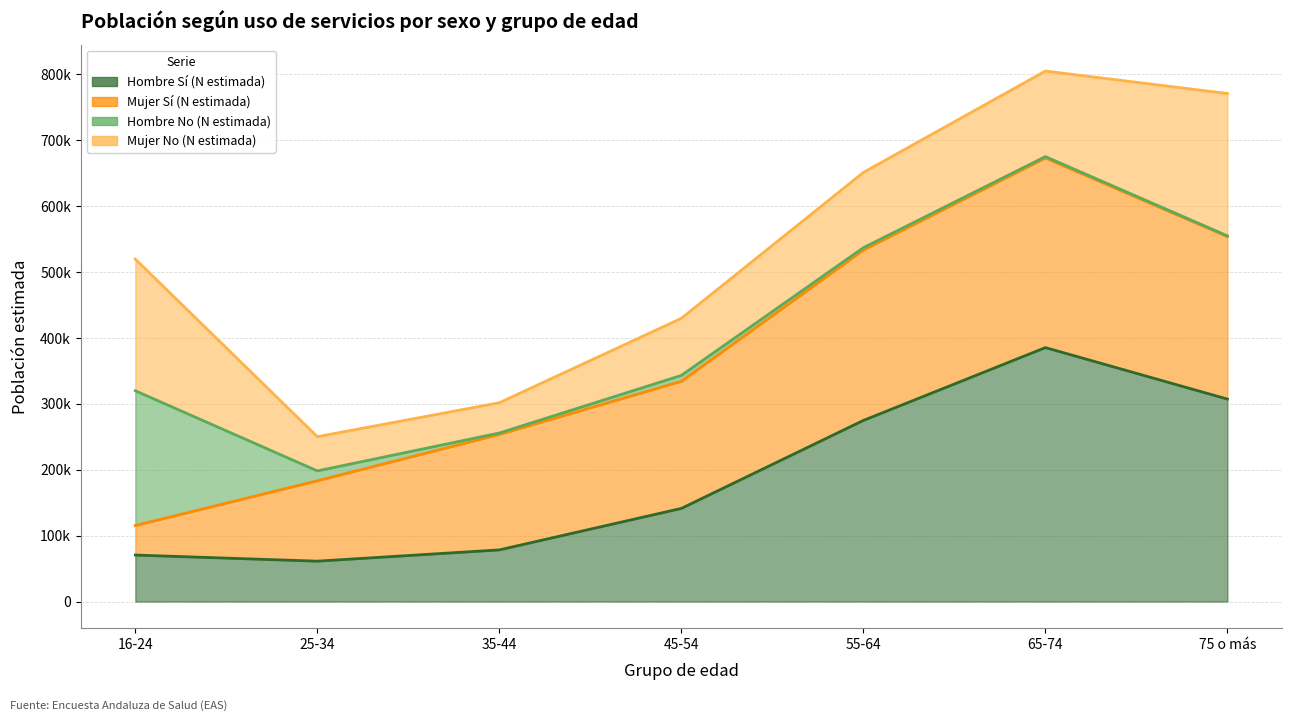

Reading left to right, list all the values displayed in this chart.

Hombre Sí (N estimada): 16-24=70535	25-34=61249	35-44=78359	45-54=141297	55-64=274811	65-74=385317	75 o más=307203
Mujer Sí (N estimada): 16-24=44821	25-34=122023	35-44=175190	45-54=192908	55-64=258546	65-74=287689	75 o más=246513
Hombre No (N estimada): 16-24=204458	25-34=14939	35-44=2139	45-54=8902	55-64=3514	65-74=2097	75 o más=1179
Mujer No (N estimada): 16-24=199747	25-34=51926	35-44=46005	45-54=86623	55-64=114197	65-74=129829	75 o más=215955